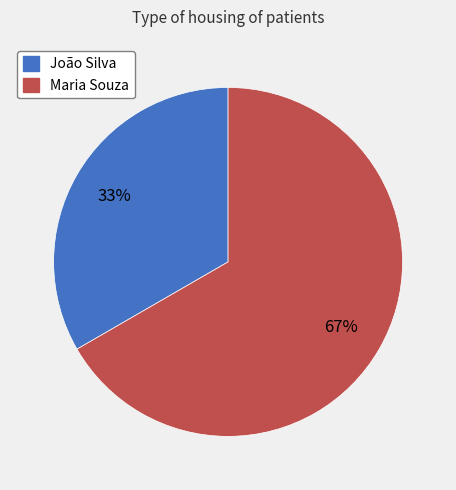

How many slices are in this pie chart?

2